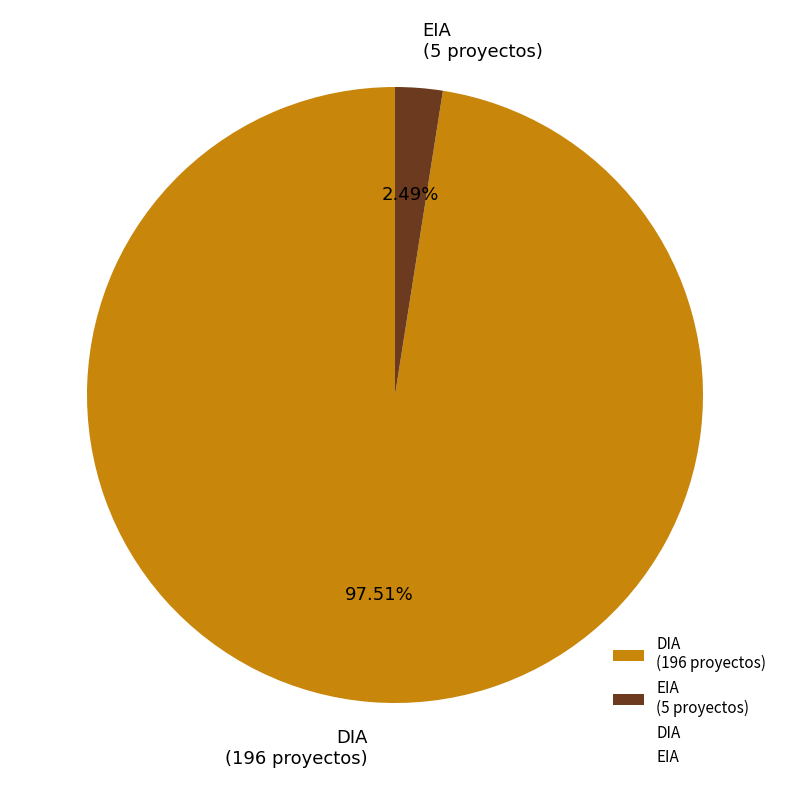

Which slice represents more than half of the pie?

DIA